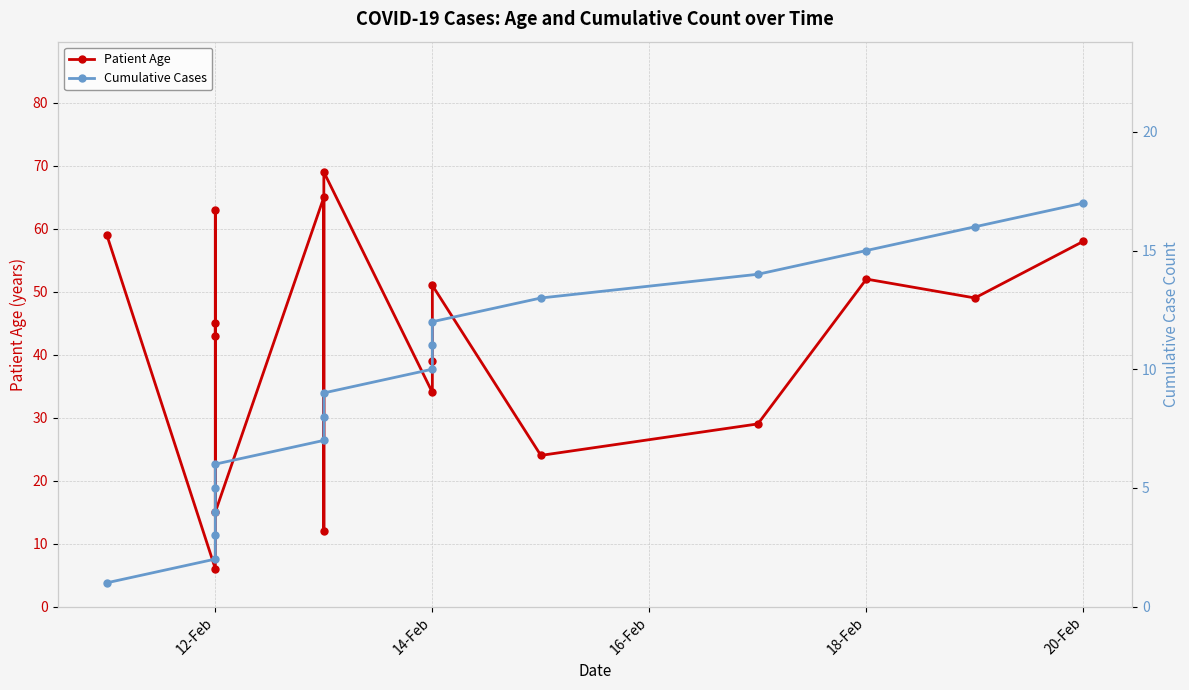

Rank the series at 12-Feb from lowest to highest value.

Cumulative Cases, Patient Age